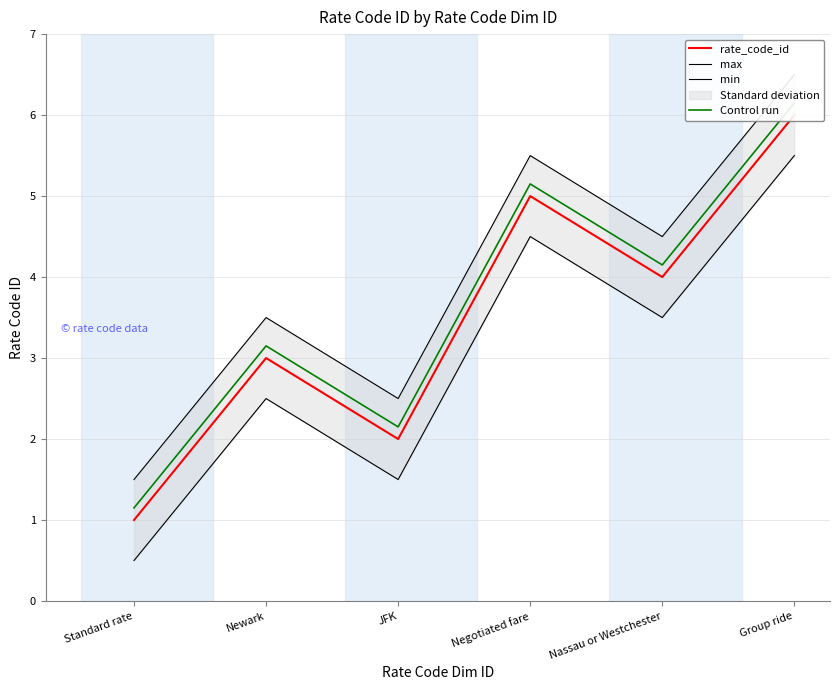

Reading left to right, transcribe all the data shown in this chart.

rate_code_id: Standard rate=1.0	Newark=3.0	JFK=2.0	Negotiated fare=5.0	Nassau or Westchester=4.0	Group ride=6.0
max: Standard rate=1.5	Newark=3.5	JFK=2.5	Negotiated fare=5.5	Nassau or Westchester=4.5	Group ride=6.5
min: Standard rate=0.5	Newark=2.5	JFK=1.5	Negotiated fare=4.5	Nassau or Westchester=3.5	Group ride=5.5
Control run: Standard rate=1.1	Newark=3.1	JFK=2.1	Negotiated fare=5.2	Nassau or Westchester=4.2	Group ride=6.2